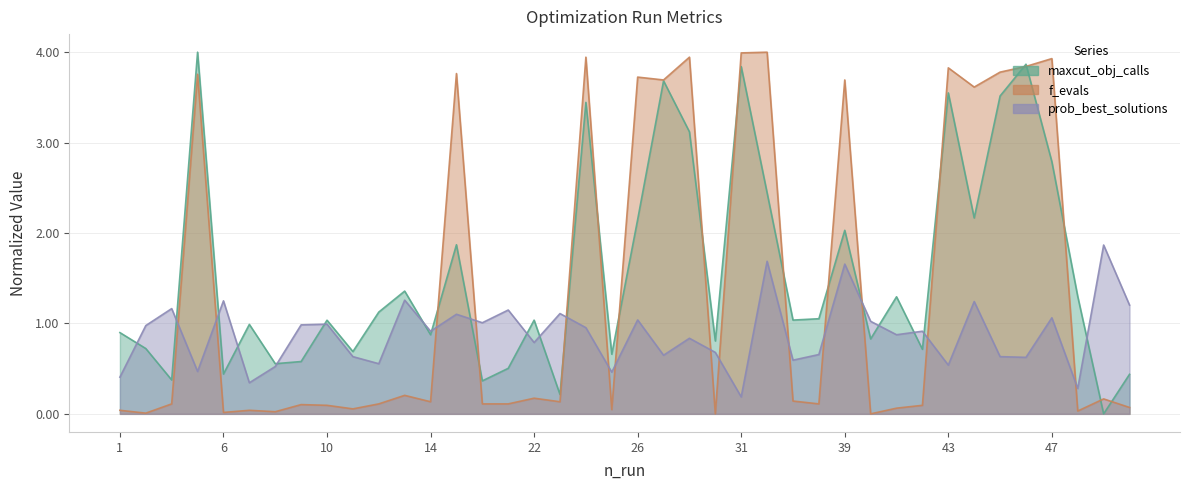

Which series has the largest range (max minus min)?

maxcut_obj_calls